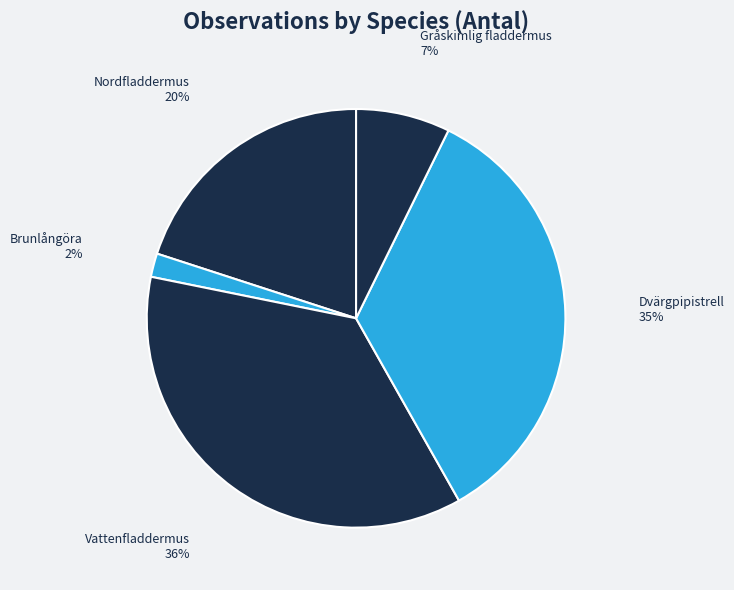

Rank the categories by value from lowest to highest.

Brunlångöra, Gråskimlig fladdermus, Nordfladdermus, Dvärgpipistrell, Vattenfladdermus